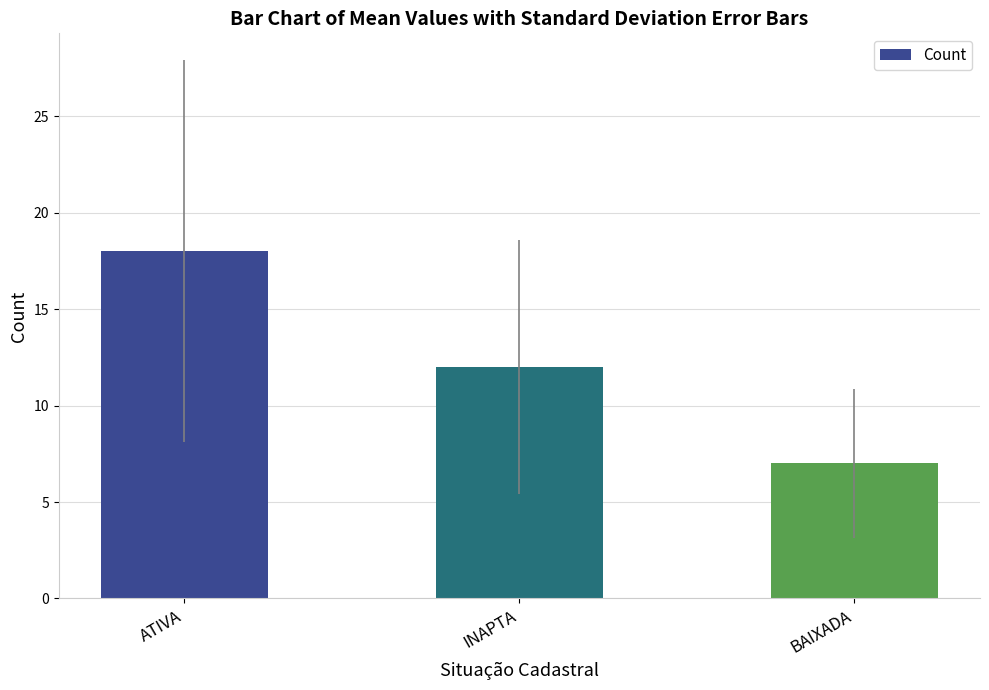

Rank the categories by value from highest to lowest.

ATIVA, INAPTA, BAIXADA